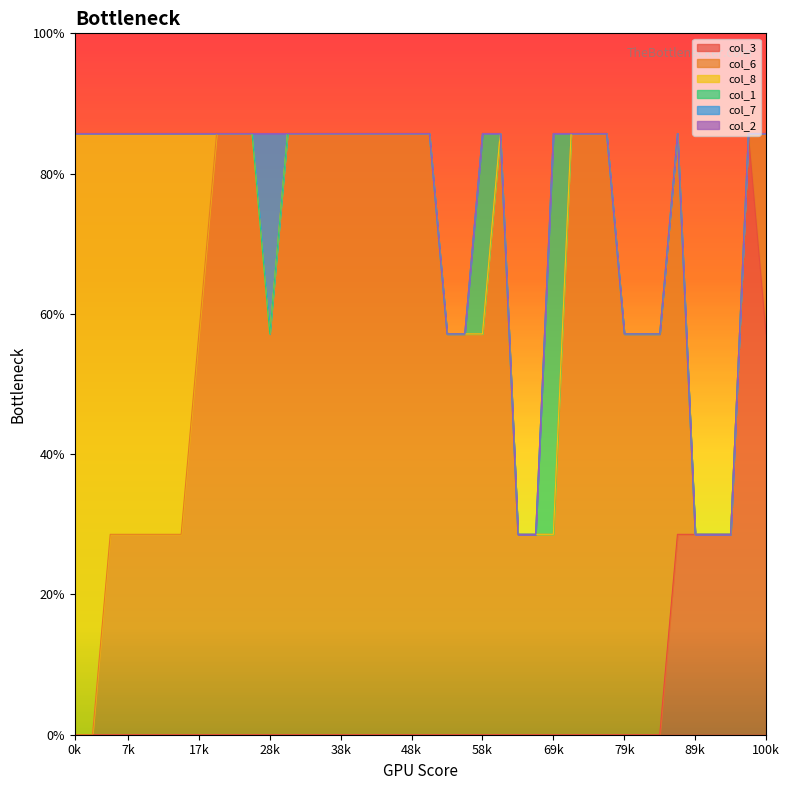

Which has a higher value, 4 or 34?

34